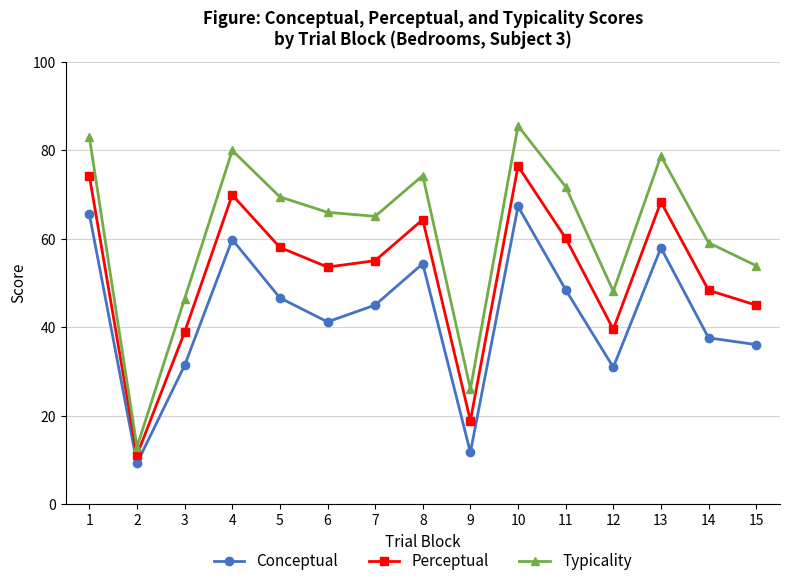

Which series changed the most between 11 and 14?

Typicality